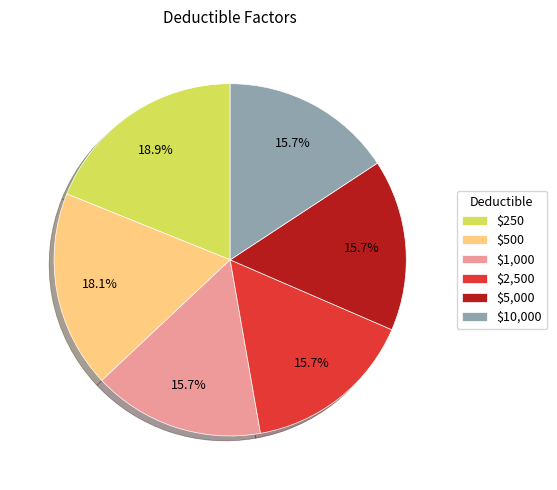

How many slices are in this pie chart?

6